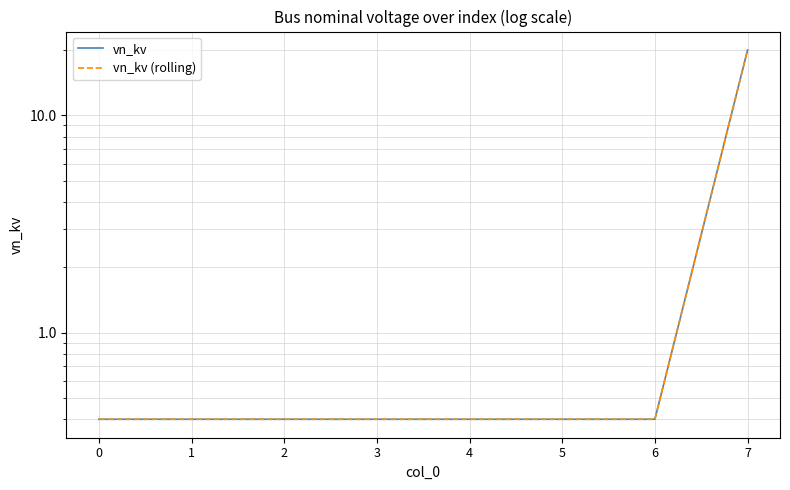

The vn_kv (rolling) series shows 0.6 at 5. True or false?

False